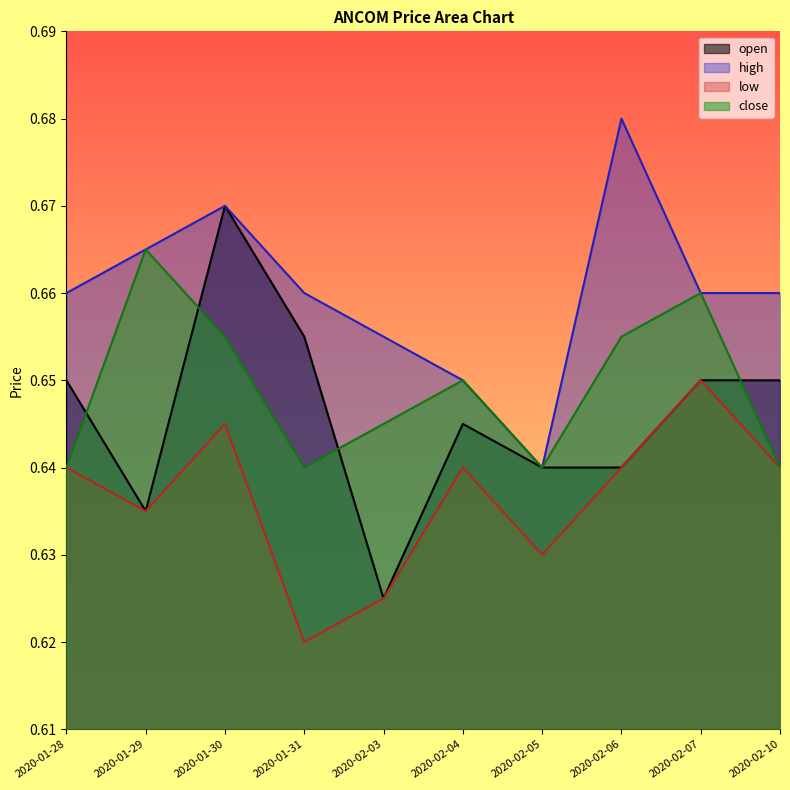

The open series shows 0.7 at 2020-01-31. True or false?

True